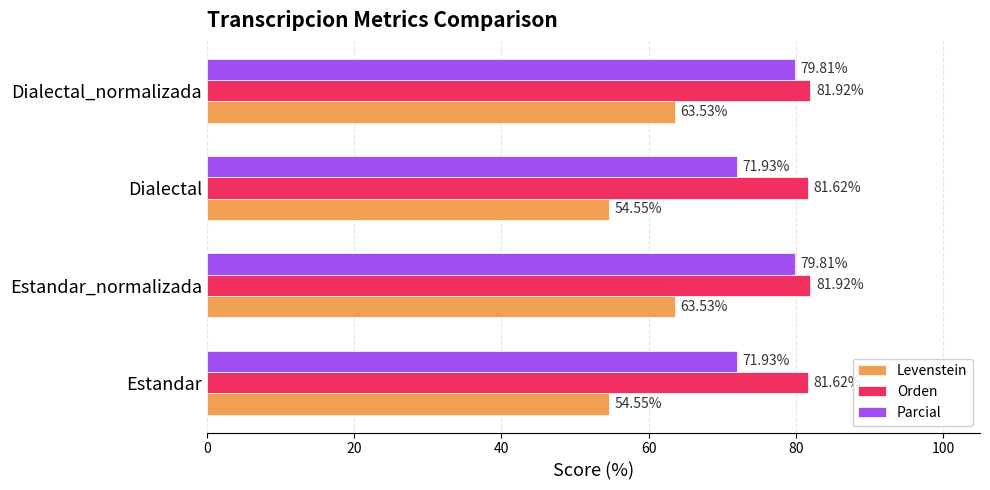

What is the difference between the maximum and minimum values in the Orden series?

0.3